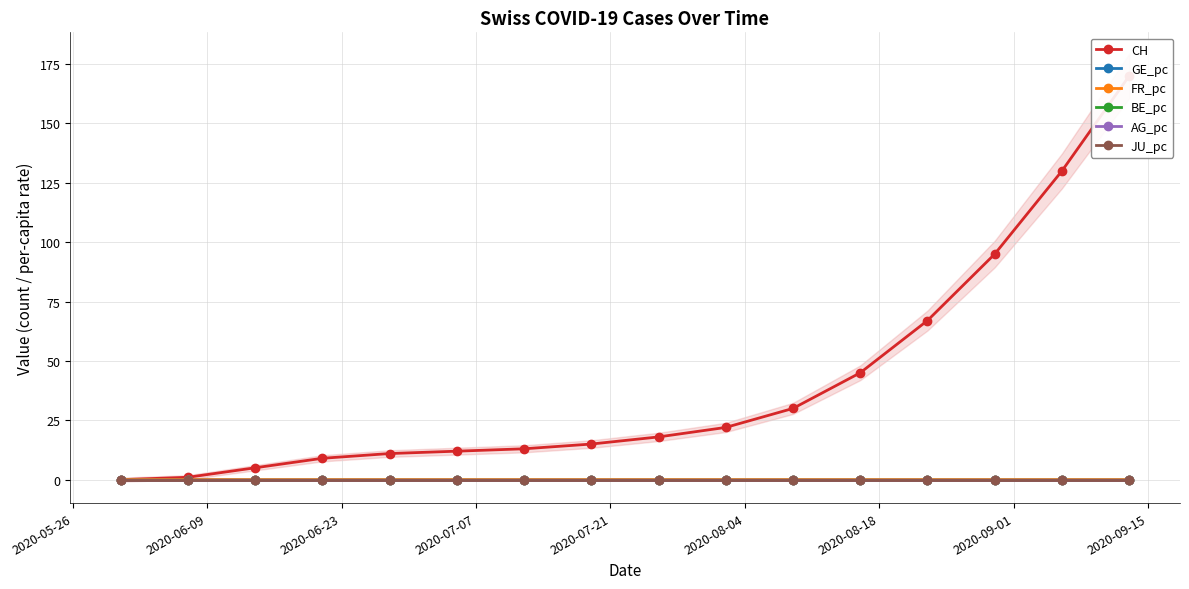

The value of AG_pc at 2020-06-09 is 0.0. True or false?

False